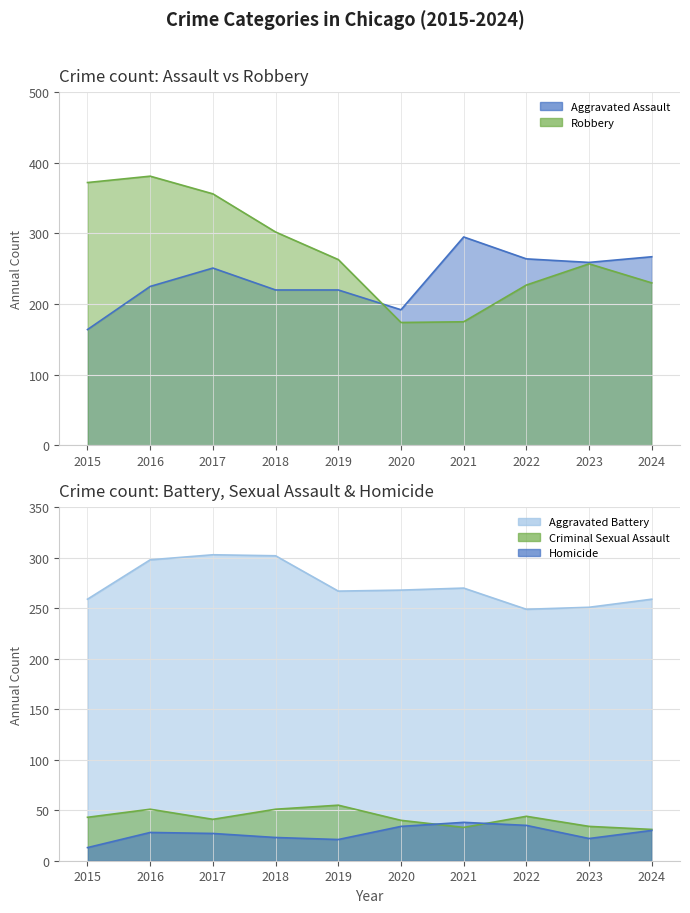

Count the number of categories in the chart.

10